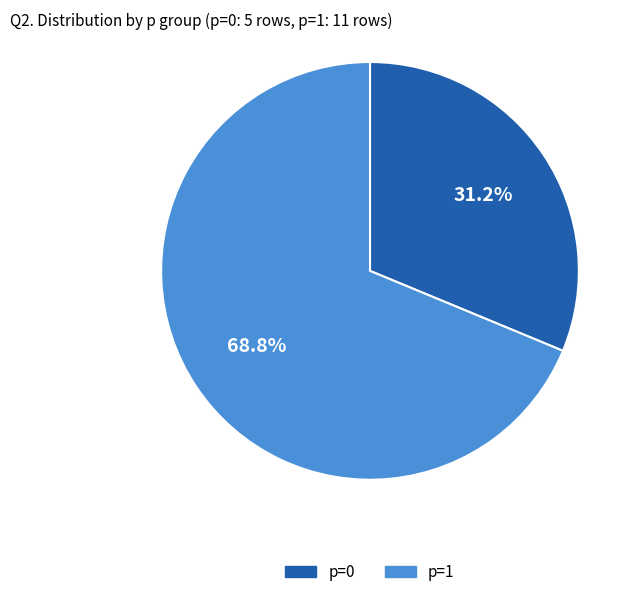

Combined, do p=1 and p=0 account for over 50%?

Yes